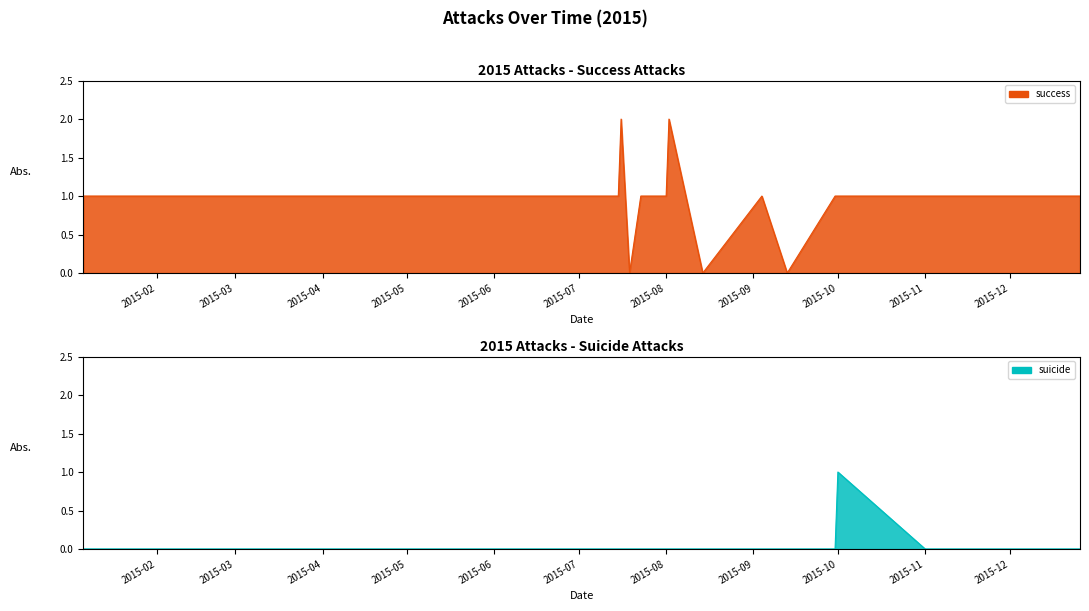

How many interior local peaks does the suicide series have?

1